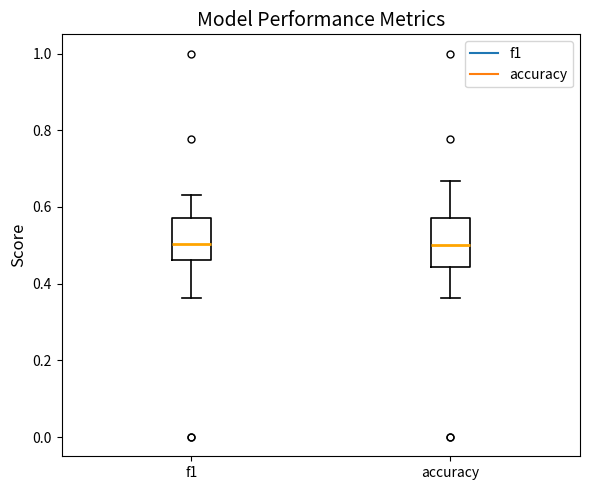

Reading left to right, read every box against the y-axis: the position of its median line, the range the box covers, and the ends of its whiskers. The values are not printed on the chart, so give them approximately, as read against the axis.

f1: median 0.50, box 0.46 to 0.58, whiskers 0.36 to 0.64
accuracy: median 0.50, box 0.44 to 0.58, whiskers 0.36 to 0.66